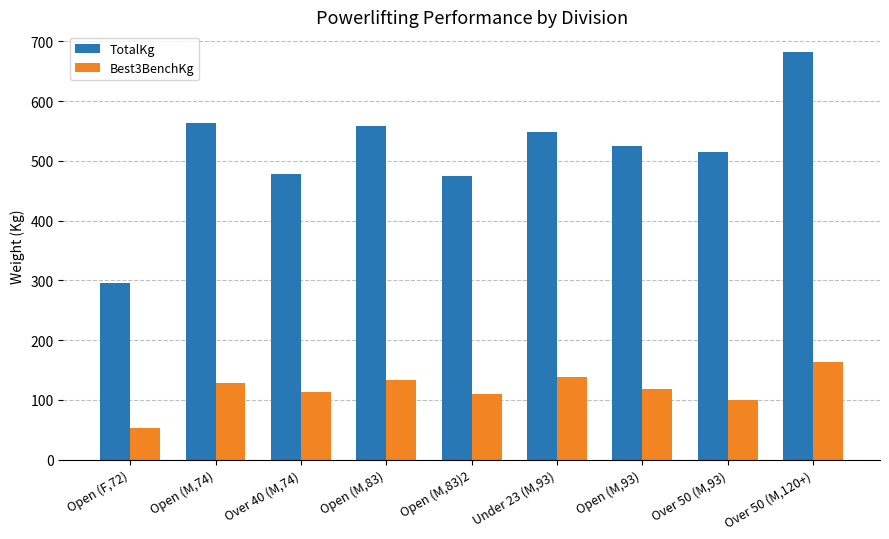

Which category has the highest value across all series?

Over 50 (M,120+)